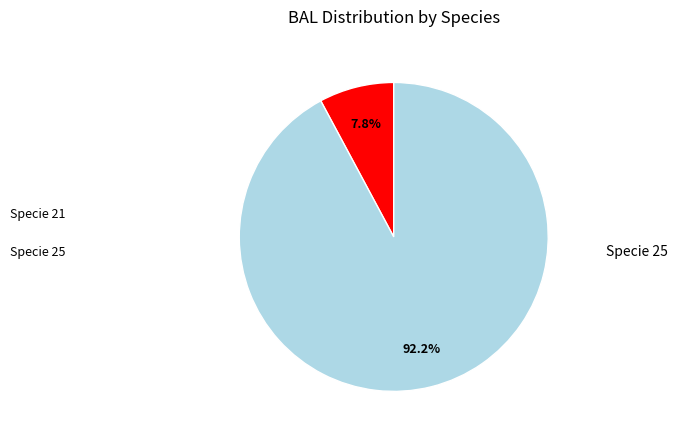

Does any single category account for the majority?

Yes